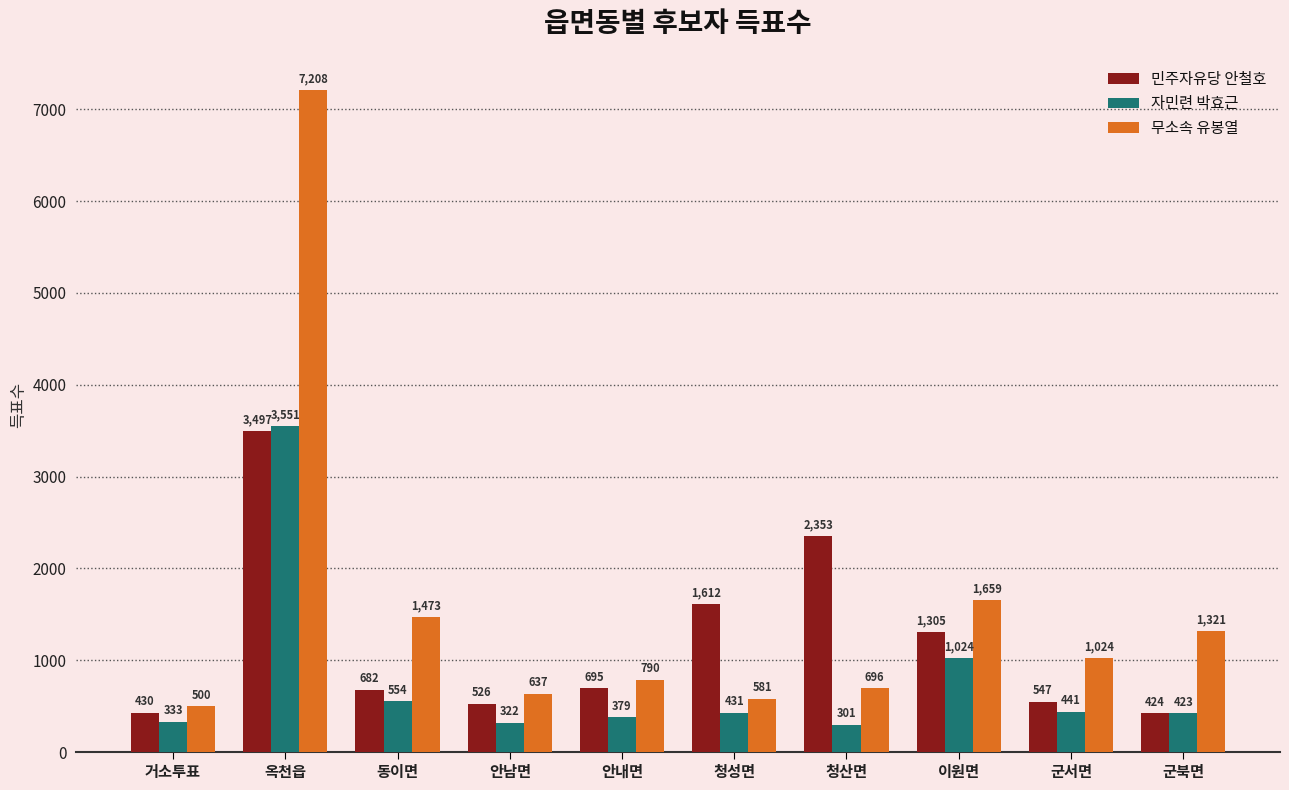

At which category does the chart reach its minimum across all series?

청산면